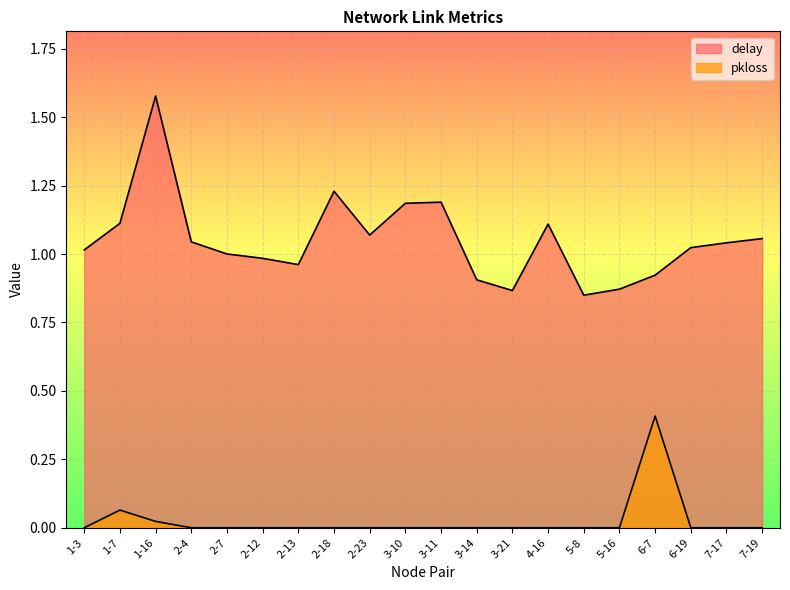

Rank the series by their average value, from lowest to highest.

pkloss, delay